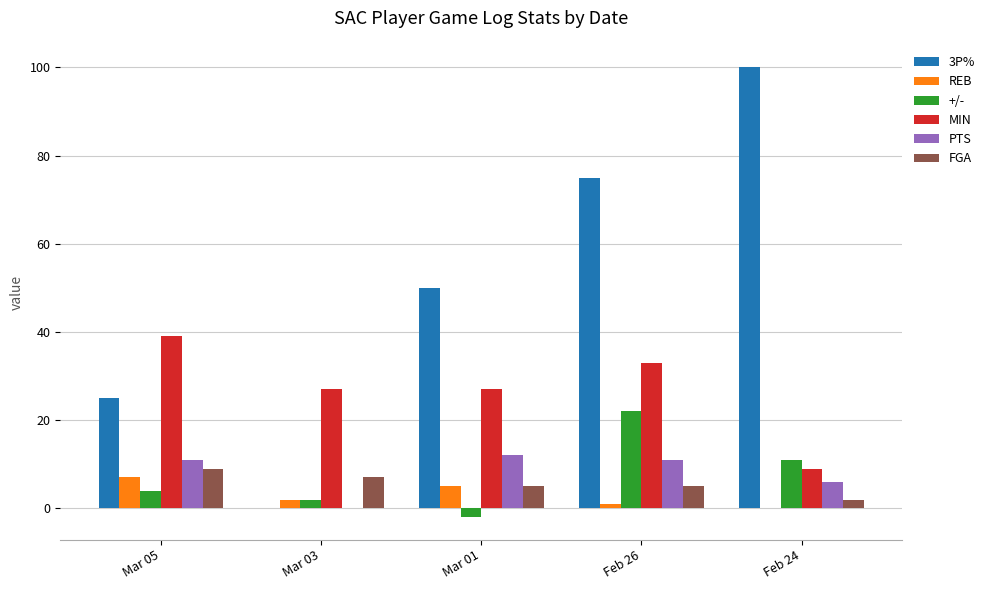

What is the highest value of the +/- series?

22